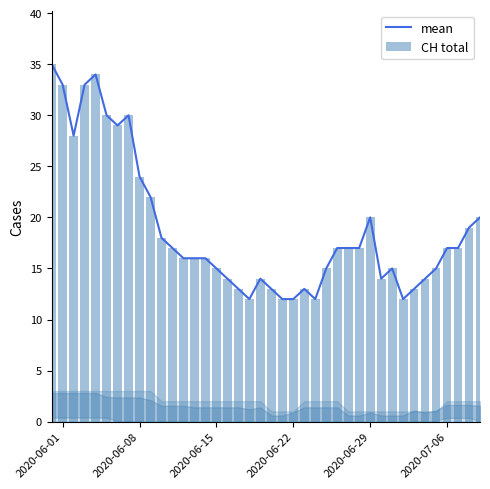

Reading left to right, transcribe all the data shown in this chart.

mean: 35	33	28	33	34	30	29	30	24	22	18	17	16	16	16	15	14	13	12	14	13	12	12	13	12	15	17	17	17	20	14	15	12	13	14	15	17	17	19	20
CH total: 35	33	28	33	34	30	29	30	24	22	18	17	16	16	16	15	14	13	12	14	13	12	12	13	12	15	17	17	17	20	14	15	12	13	14	15	17	17	19	20